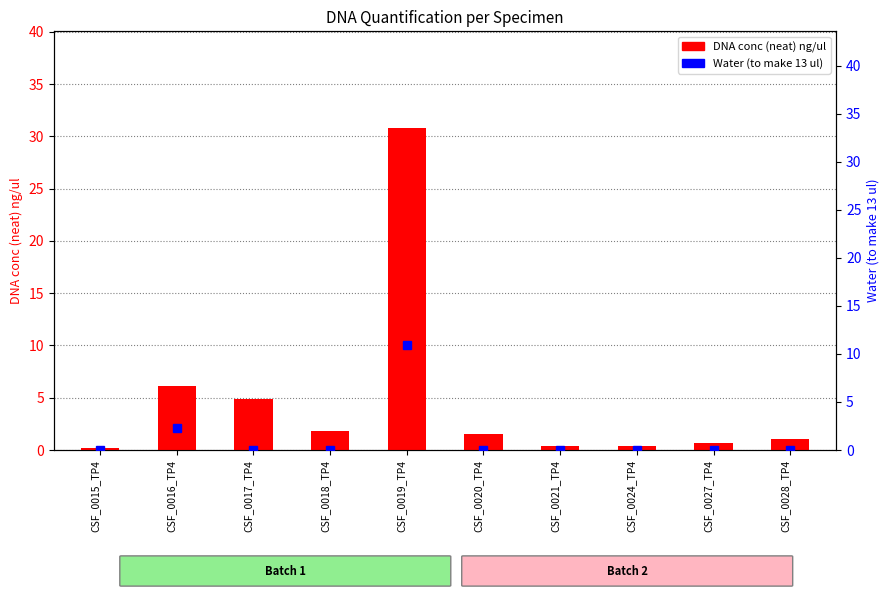

What is the average value of the Water to make 13 ul series?

1.3